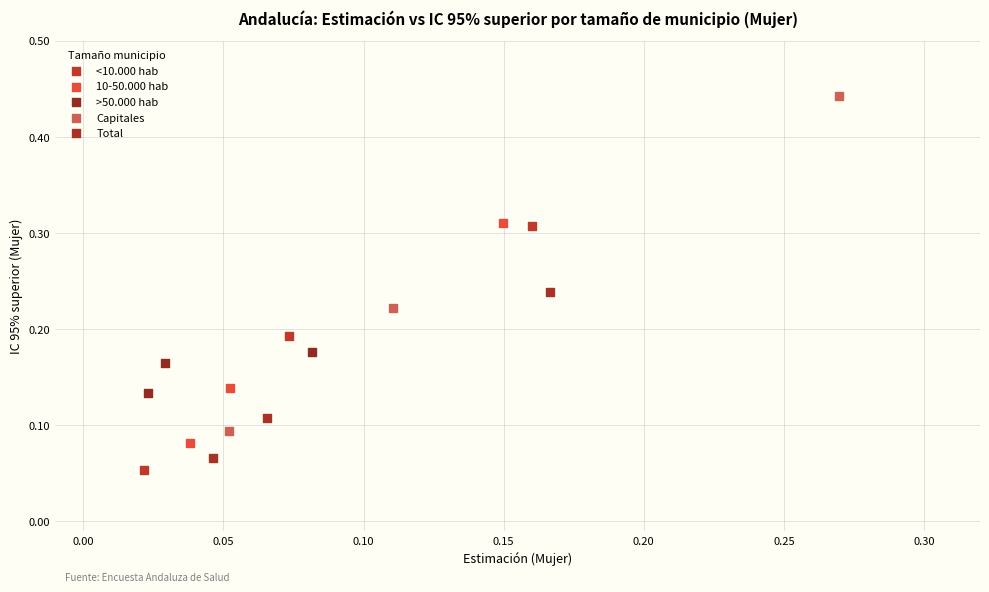

Which series contains the lowest Y value?

<10.000 hab